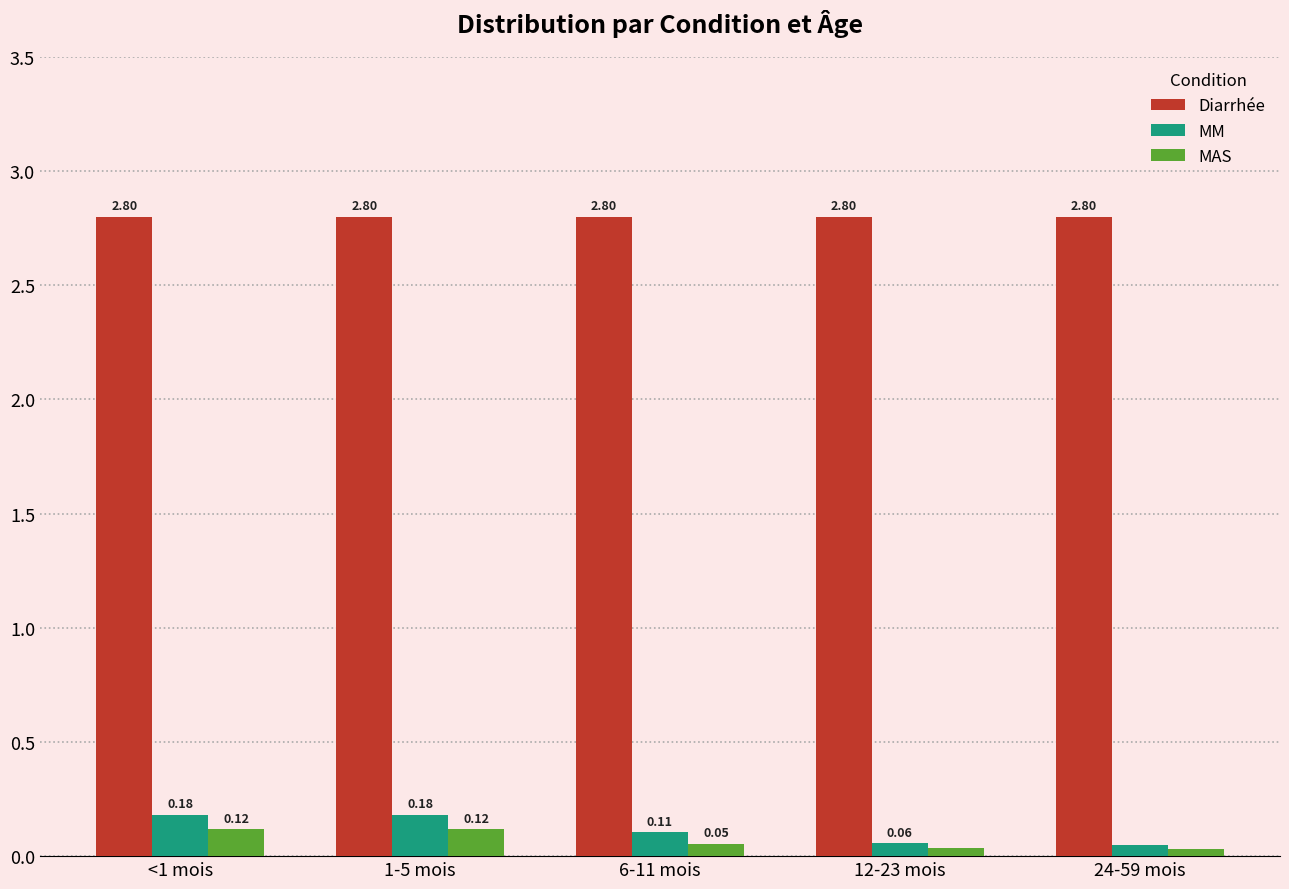

How many groups of bars are there?

5